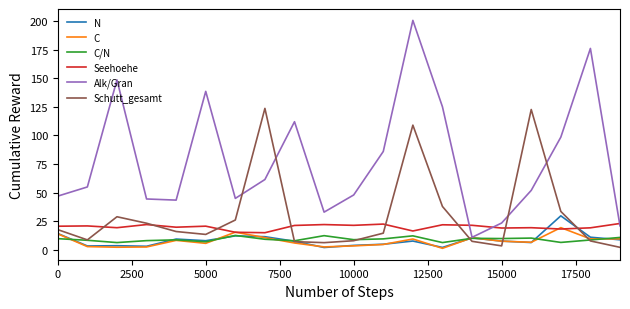

Which series has the largest total across all categories?

Alk/Gran